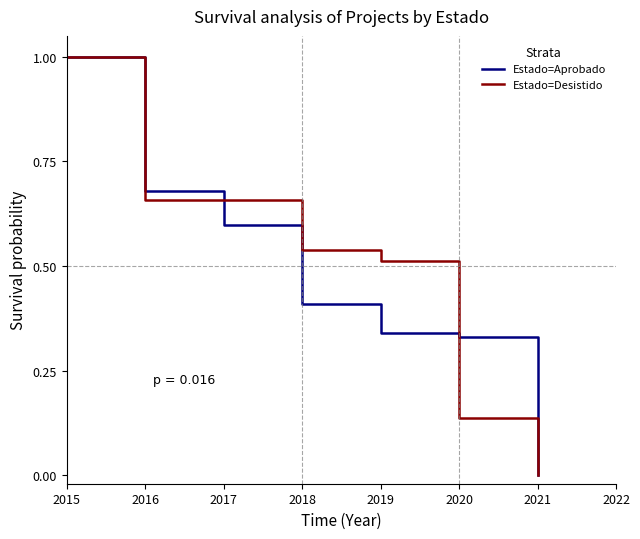

Does the chart have visible grid lines?

No